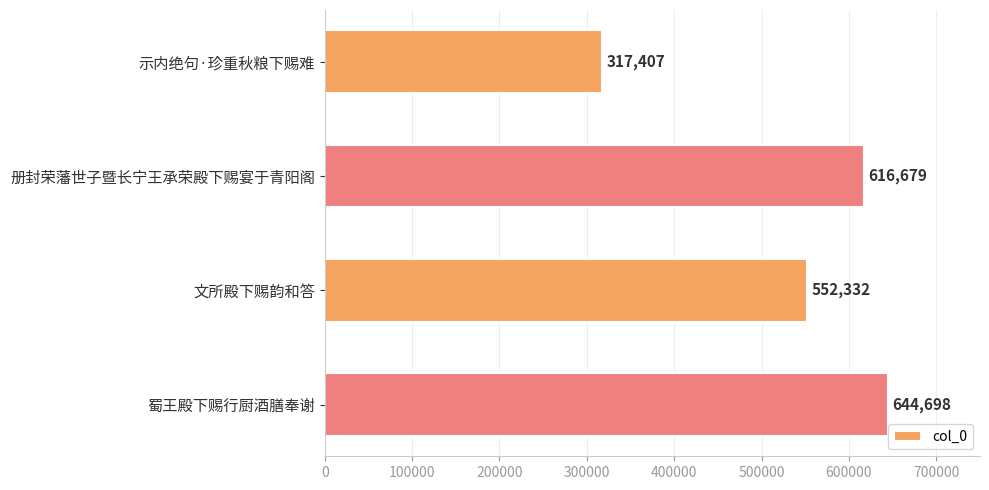

Reading bottom to top, extract all data points from this chart.

644698	552332	616679	317407